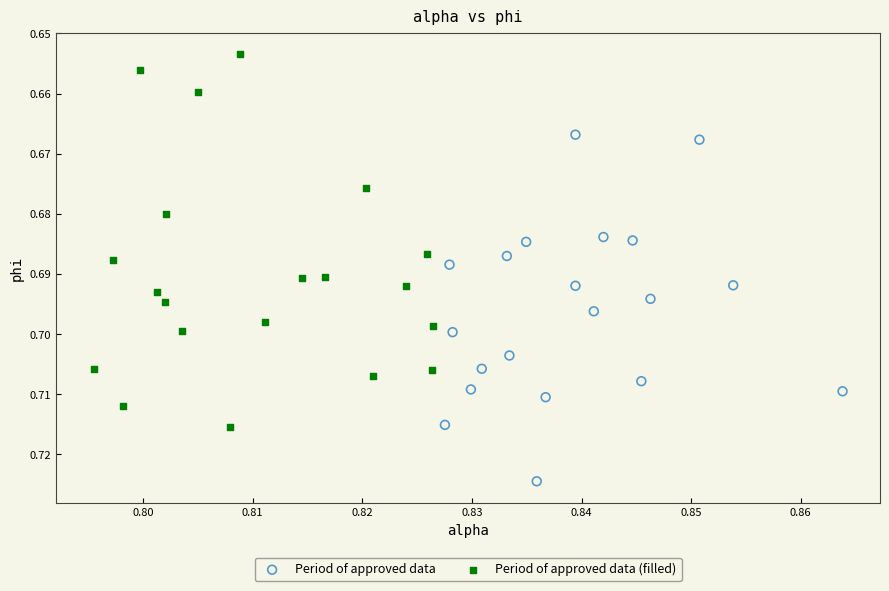

Which series contains the highest Y value?

Period of approved data